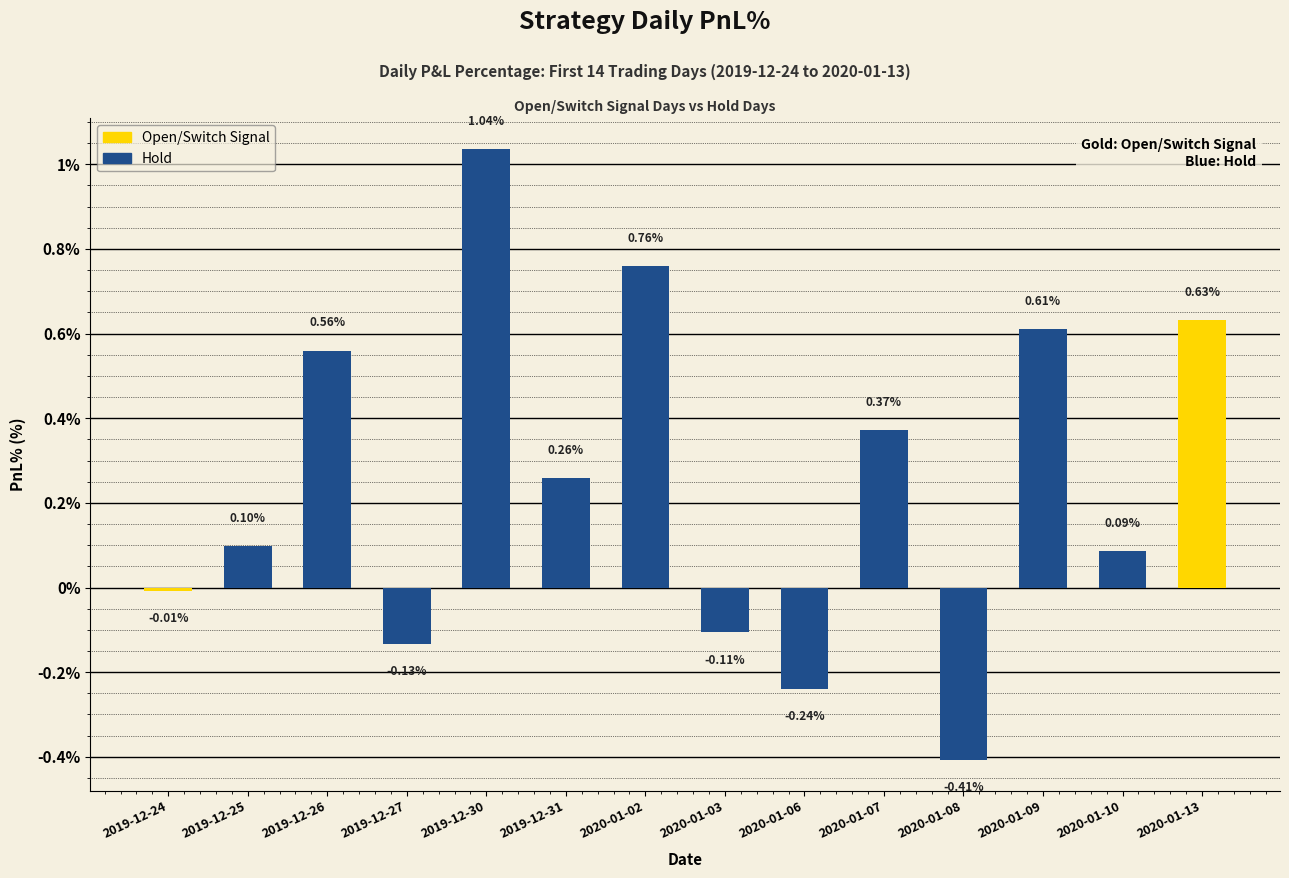

The value at 2020-01-02 is 0.5. True or false?

False